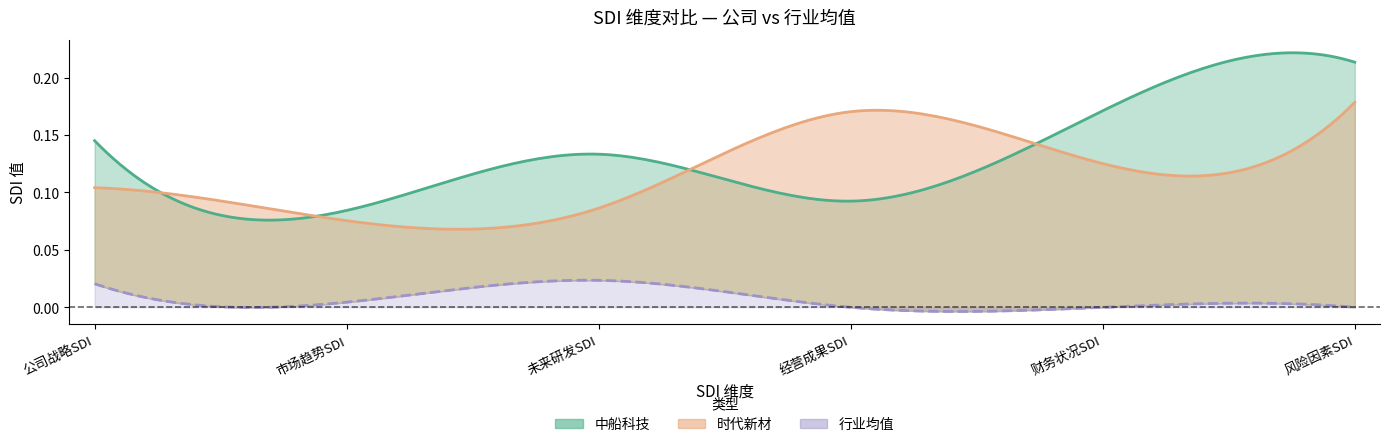

Is the value of 公司战略SDI at 0 greater than the value of 风险因素SDI at 0?

No